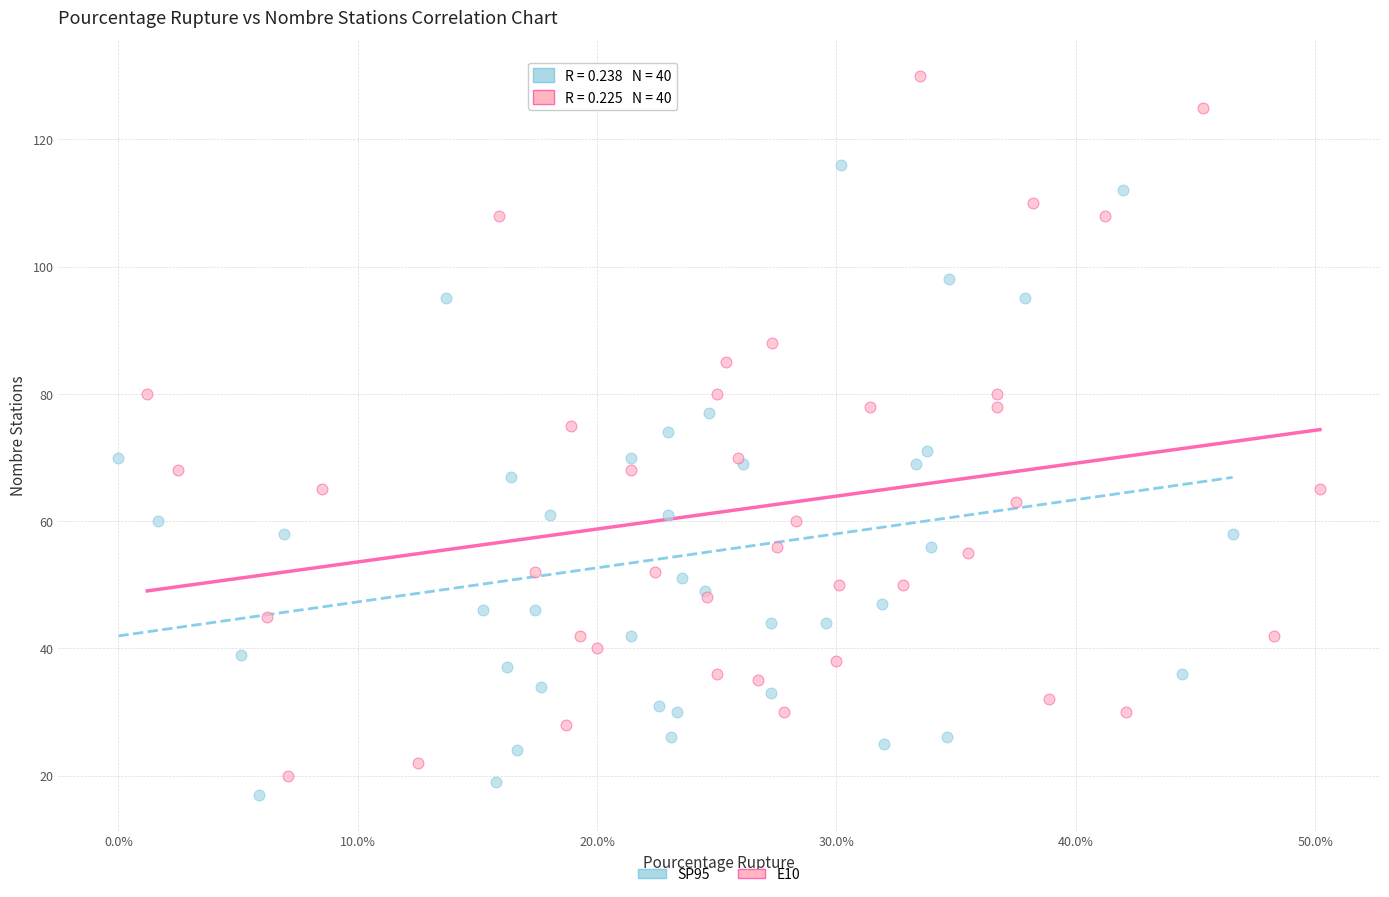

Which series reaches the maximum Y coordinate?

E10